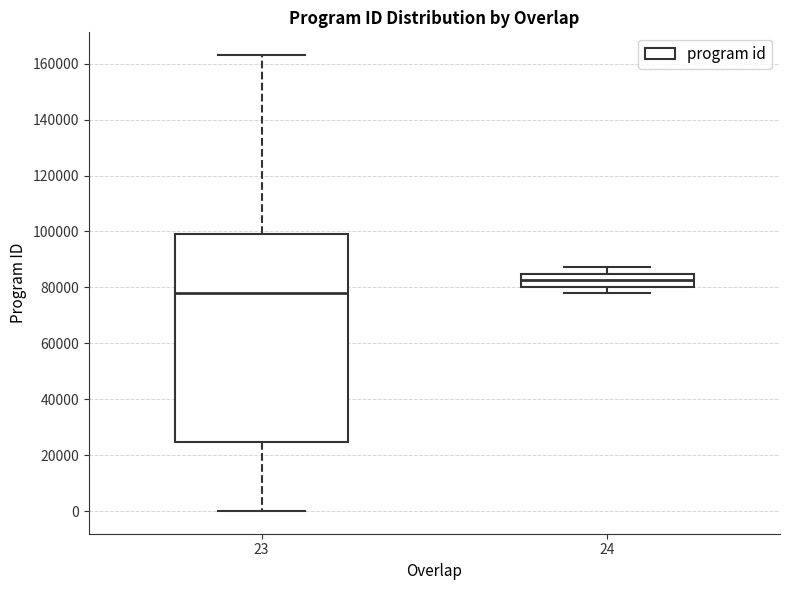

Reading left to right, transcribe this box plot: for each box, give where its median line is, the range the box spans, and where its two whiskers end, as read against the y-axis. The values are not printed on the chart, so give them approximately, as read against the axis.

23: median 78000, box 24000 to 100000, whiskers 0 to 164000
24: median 82000, box 80000 to 84000, whiskers 78000 to 88000